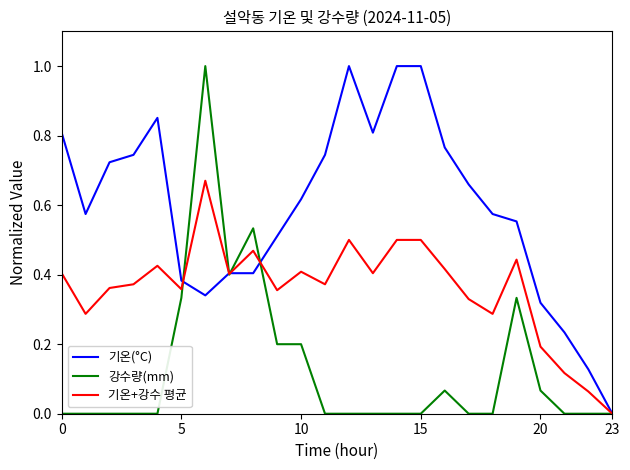

What is the maximum value shown in the chart?

1.0